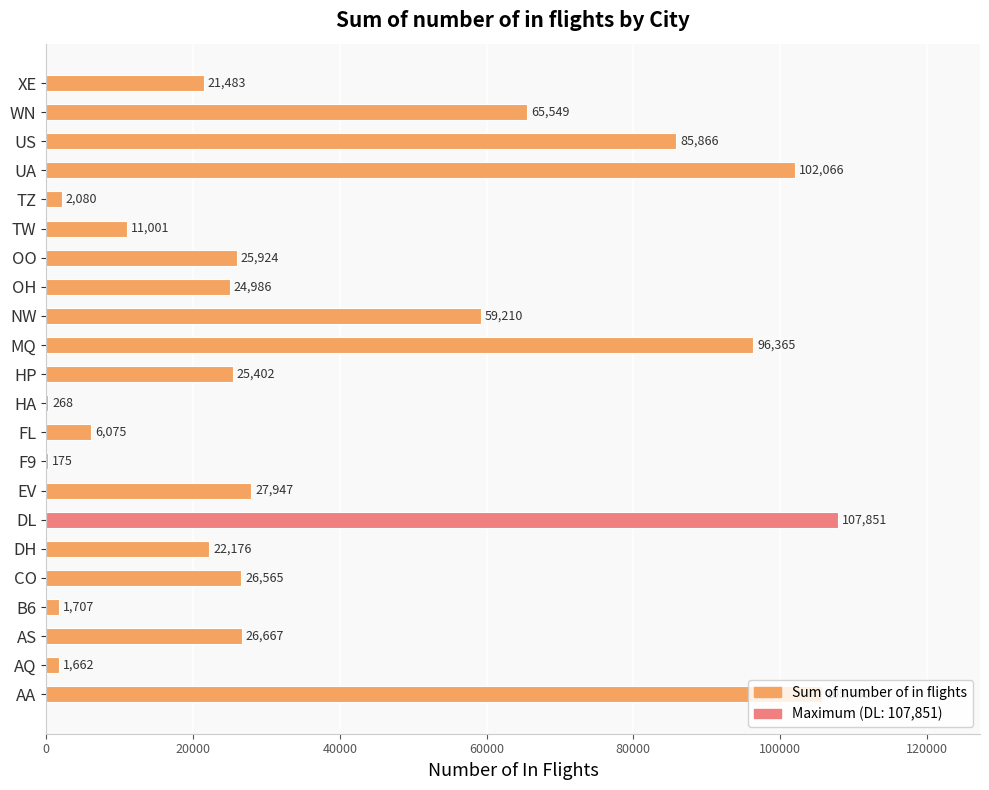

The chart shows a value of 573 at B6. True or false?

False